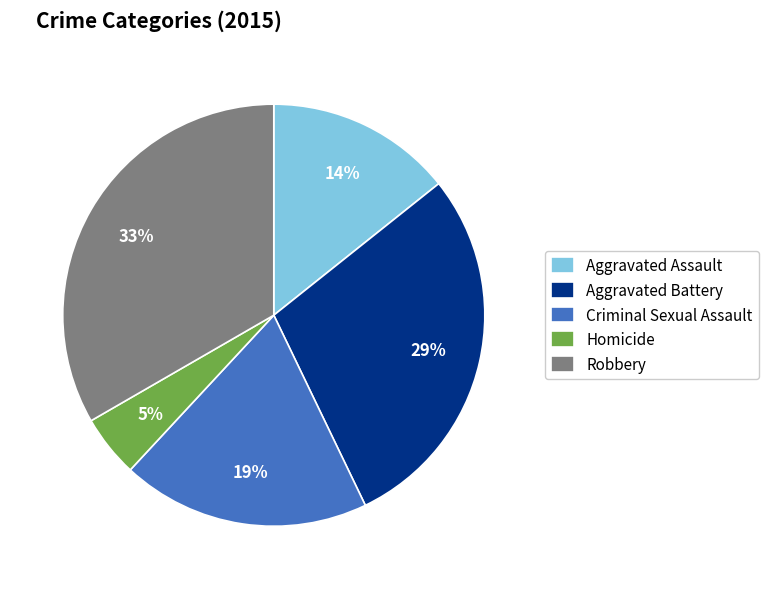

Is Robbery the majority of the pie?

No